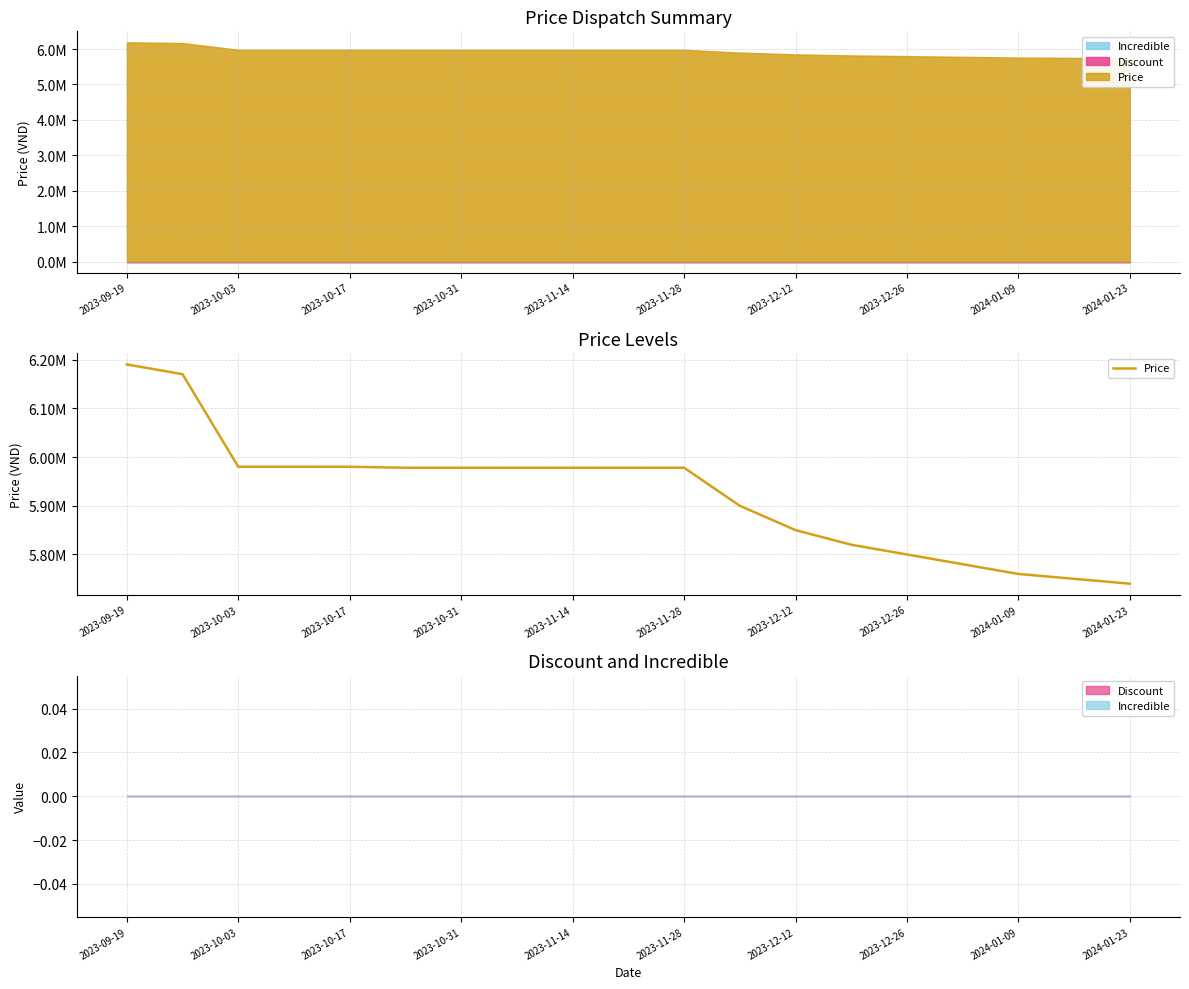

What is the value of the 12th point from the left?

5900000